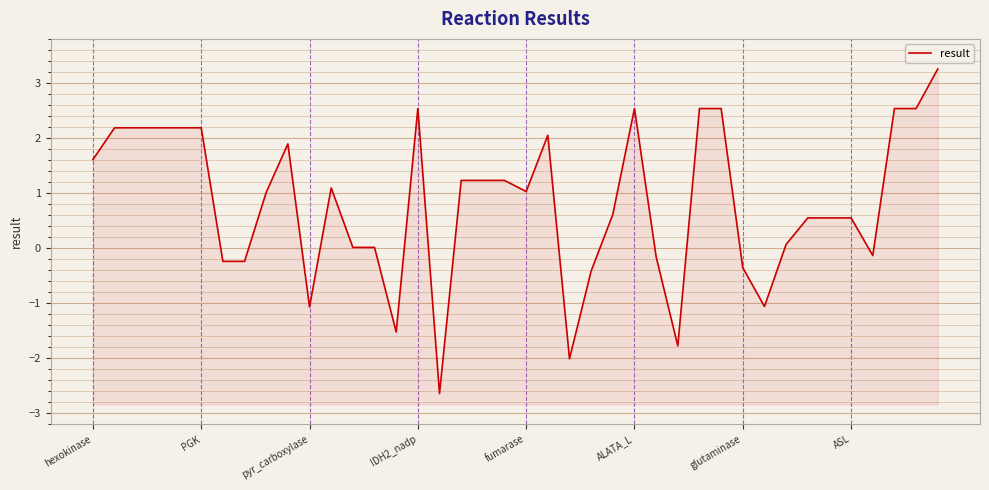

What is the sum of all values?

32.5